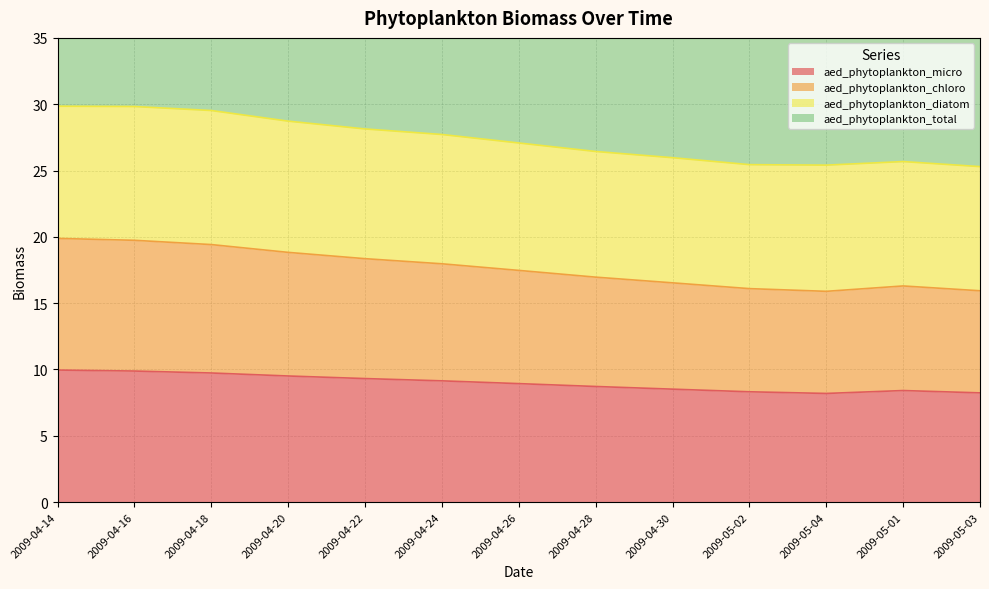

What is the label of the 10th point from the right?

2009-04-20